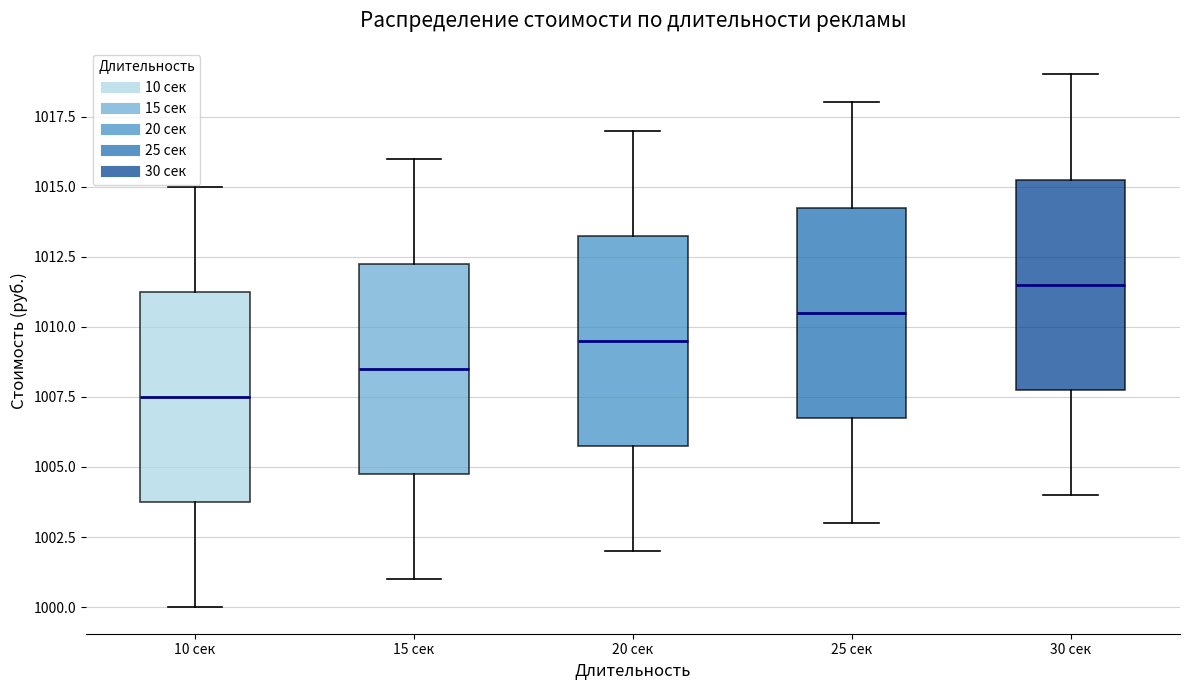

Where does the median line of the box for 10 сек sit on the y-axis? The values are not printed on the chart, so give them approximately, as read against the axis.

1007.5